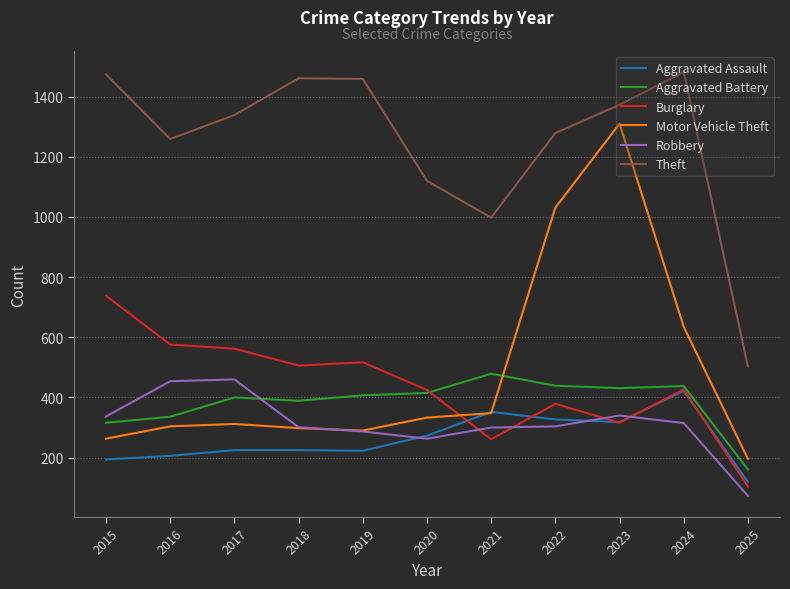

What is the sum of all Theft values?

13747